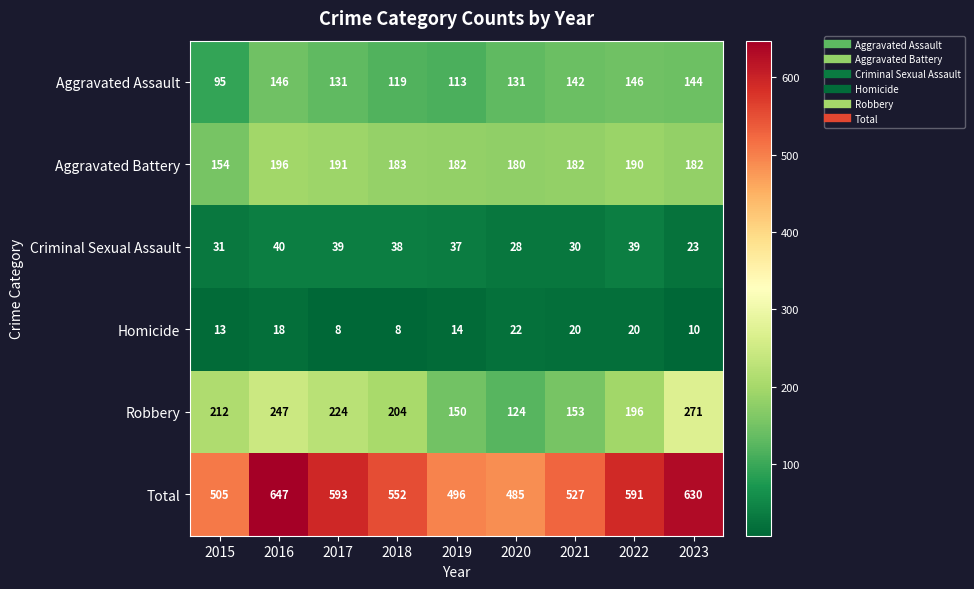

What is the average value of the Total series?

558